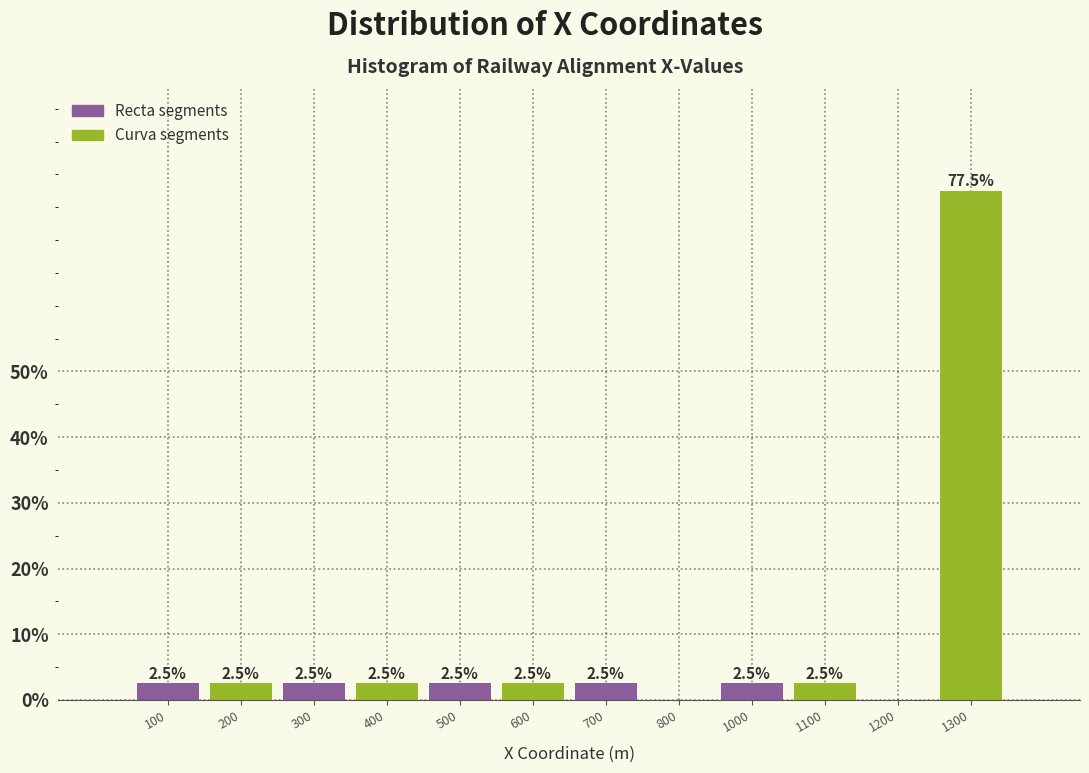

Reading left to right, extract all data points from this chart.

100=2.5	200=2.5	300=2.5	400=2.5	500=2.5	600=2.5	700=2.5	800=0.0	1000=2.5	1100=2.5	1200=0.0	1300=77.5